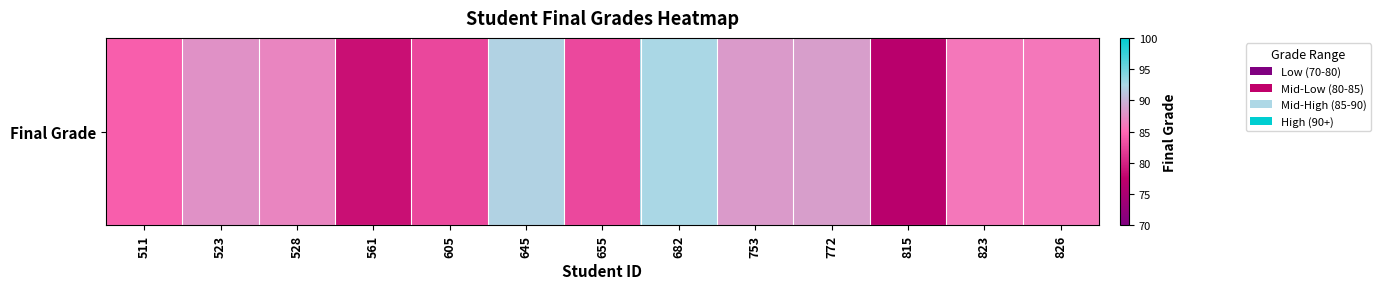

Is it true that the value at 561 is 78.6?

True